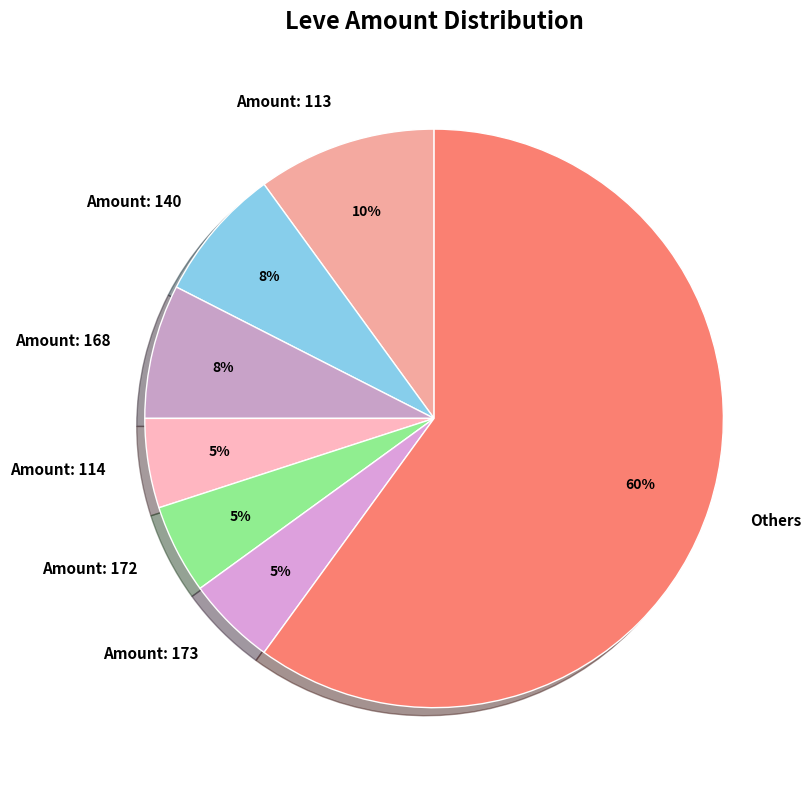

Is there any slice that represents more than half of the pie?

Yes